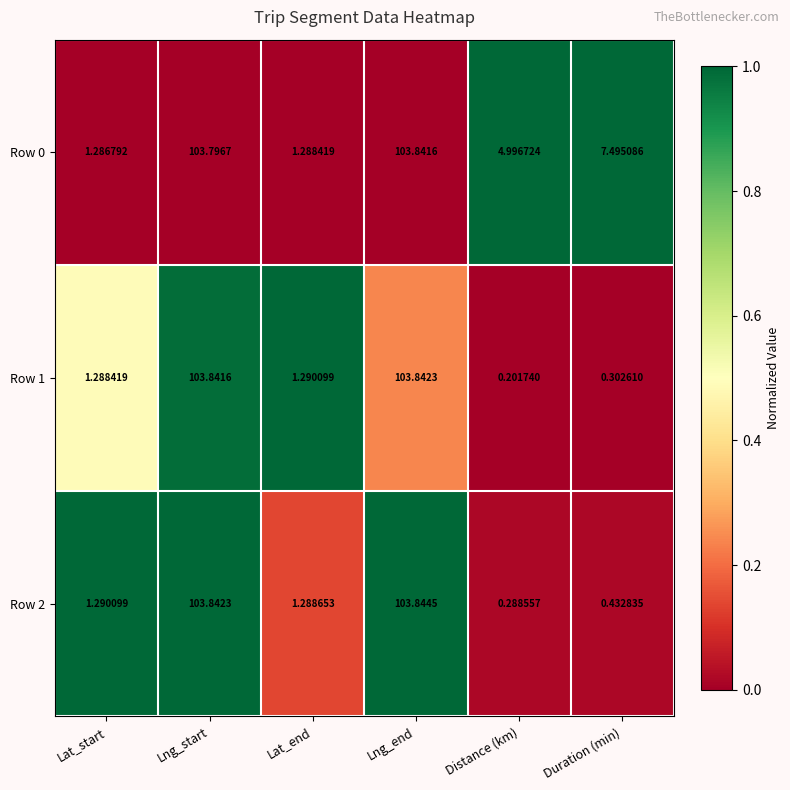

Where does the Row 1 series first go above 1?

Lat_start